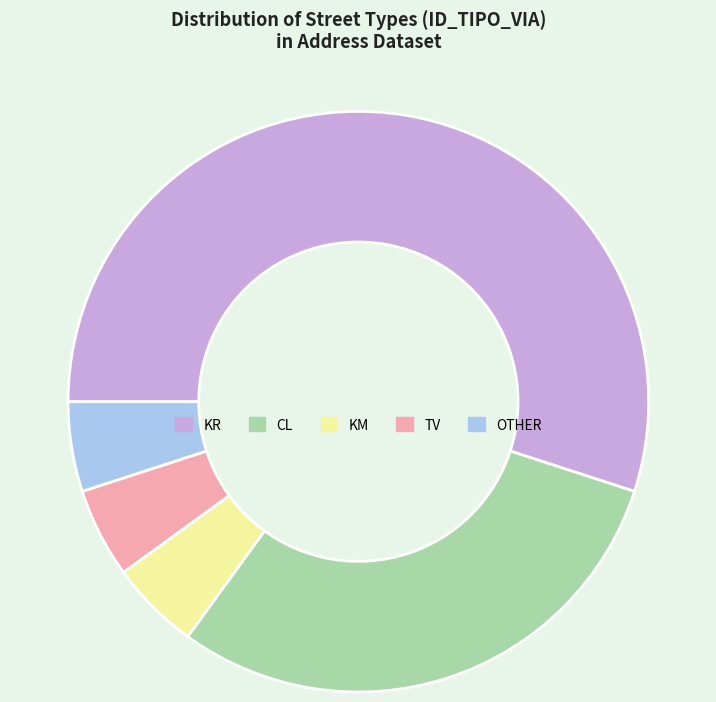

Which slice represents more than half of the pie?

KR